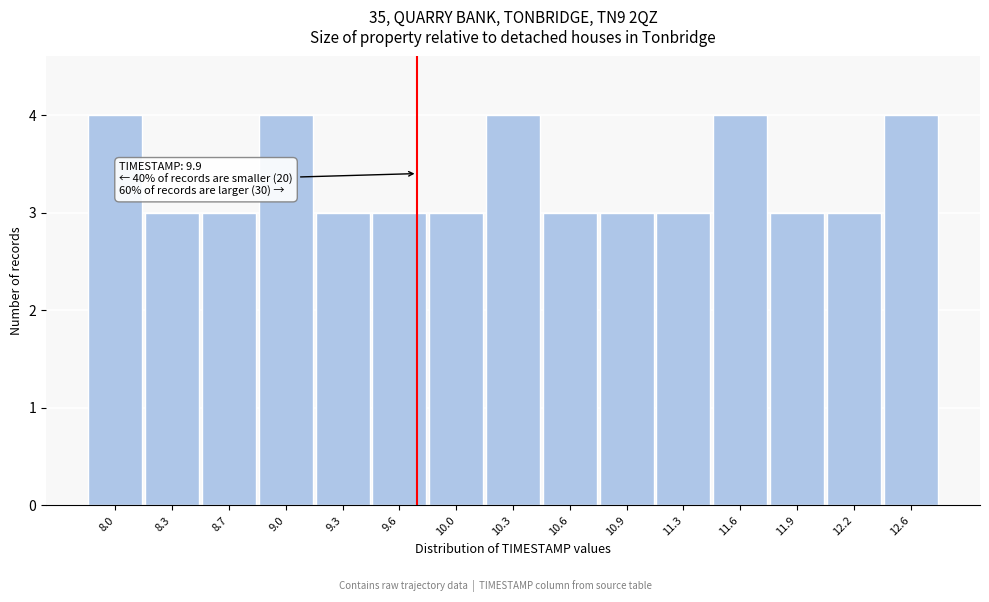

Reading left to right, list all the values displayed in this chart.

4	3	3	4	3	3	3	4	3	3	3	4	3	3	4